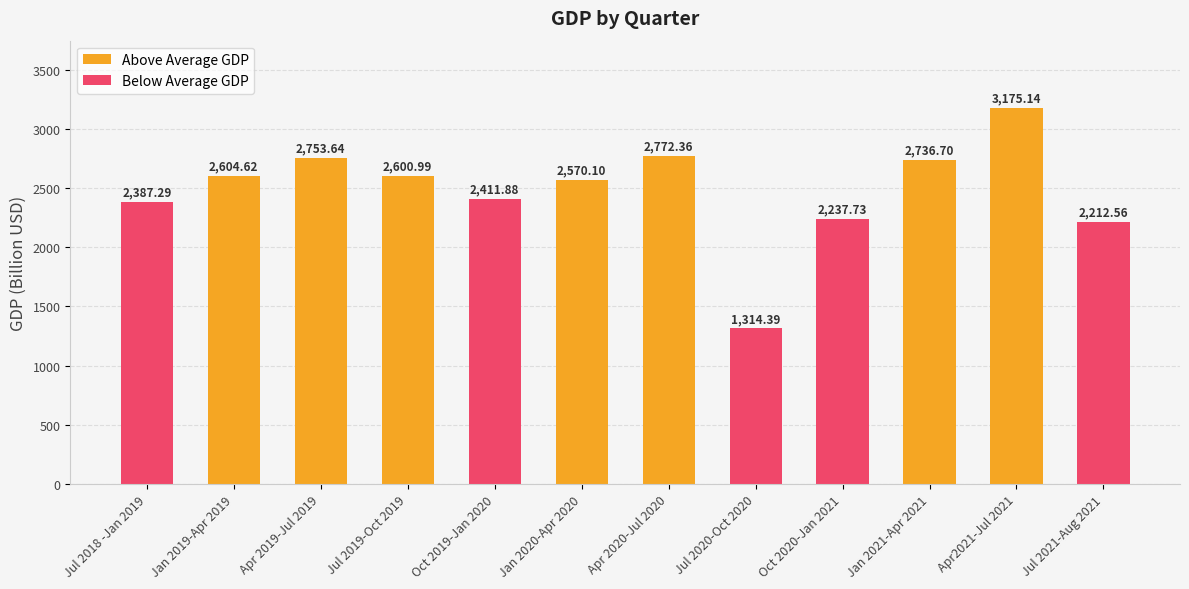

What is the value of the 5th bar from the left?

2411.9